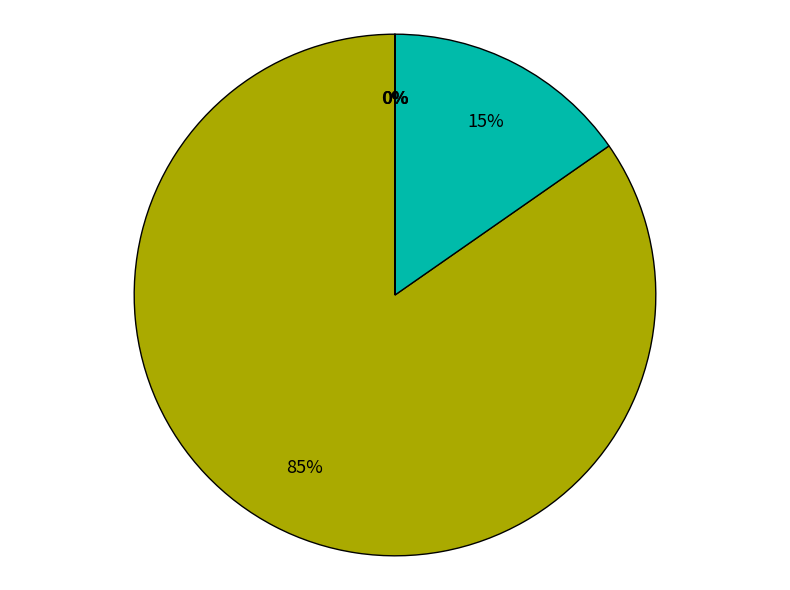

Is there any slice that represents more than half of the pie?

Yes